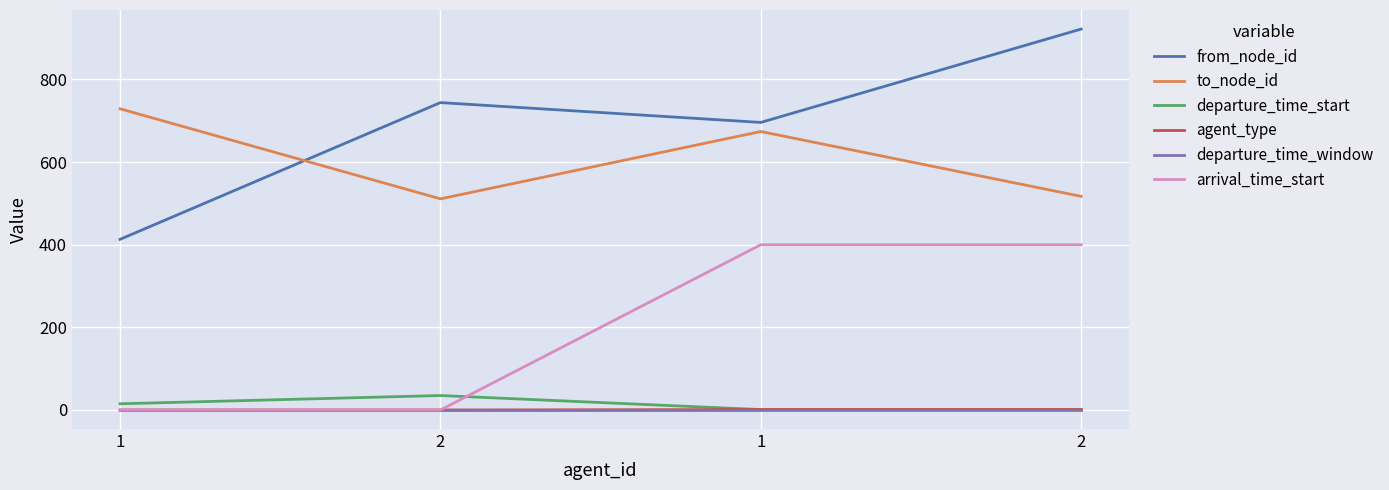

True or false: departure_time_start and agent_type cross at least once.

False